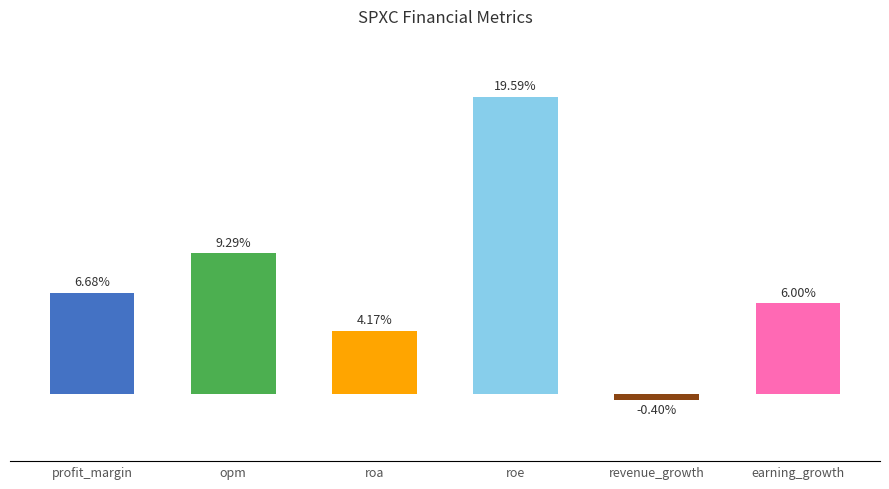

Which category has the highest value across all series?

roe